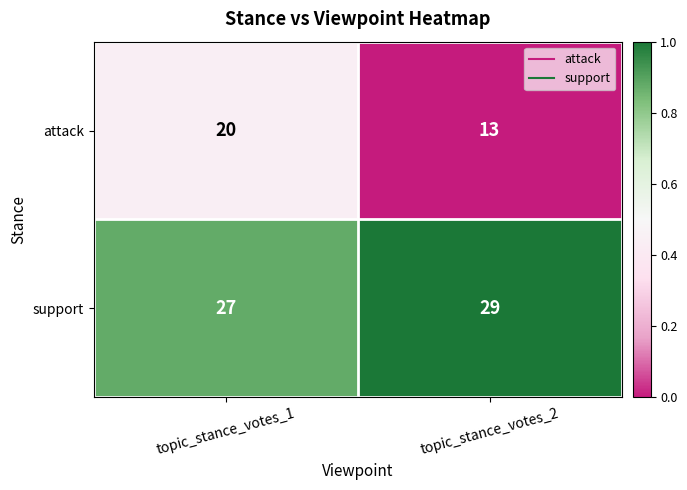

What is the difference between the maximum and minimum values in the attack series?

7